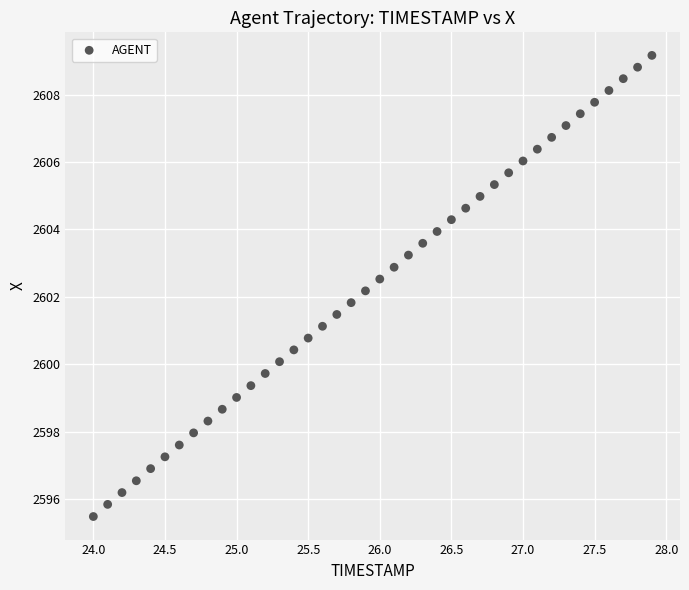

What is the range of Y values (max minus min)?

13.7